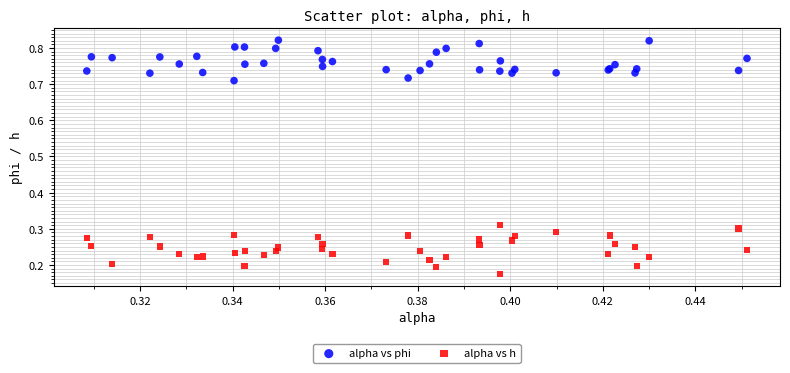

Which series reaches the maximum Y coordinate?

alpha vs phi